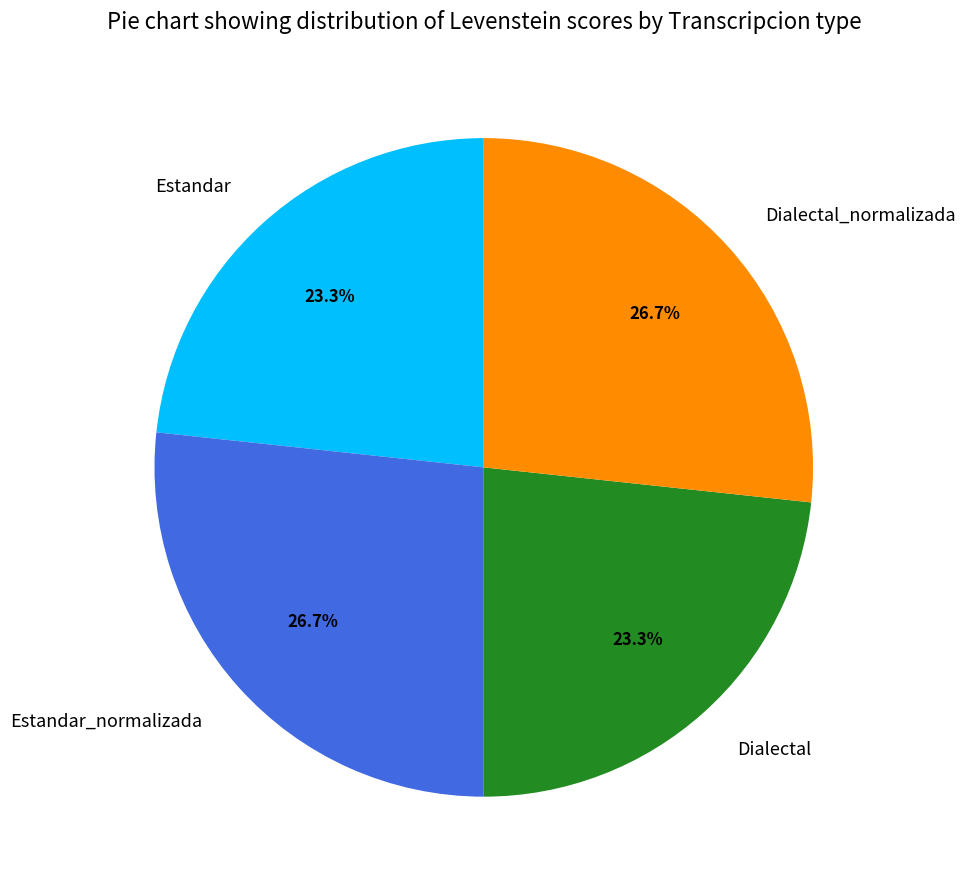

Combined, what portion of the pie is Estandar and Dialectal?

46.6%